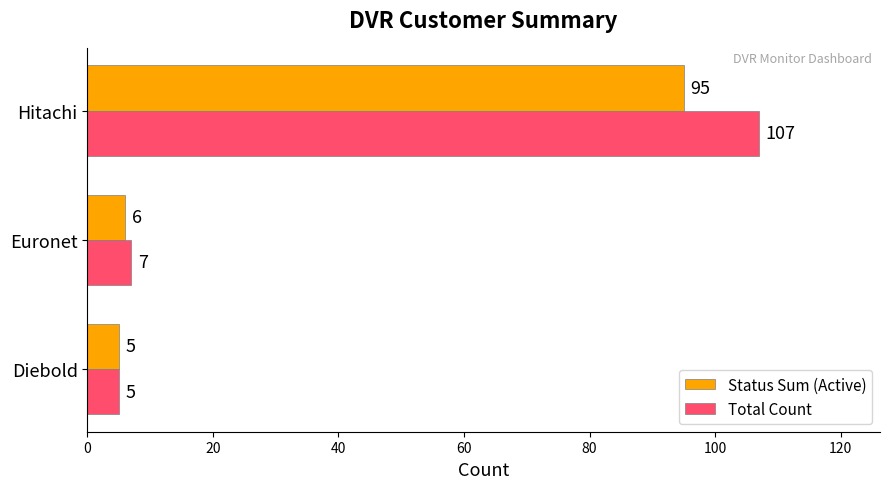

Count the number of categories in the chart.

3